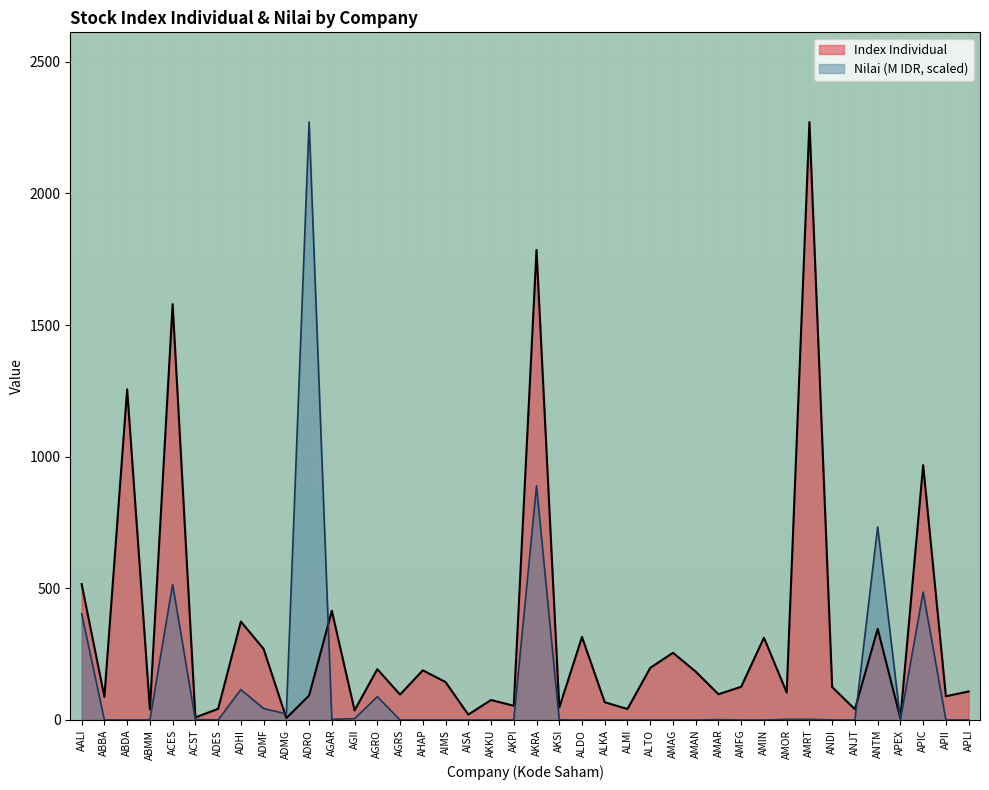

What is the highest value of the Nilai (M) series?

2271.0